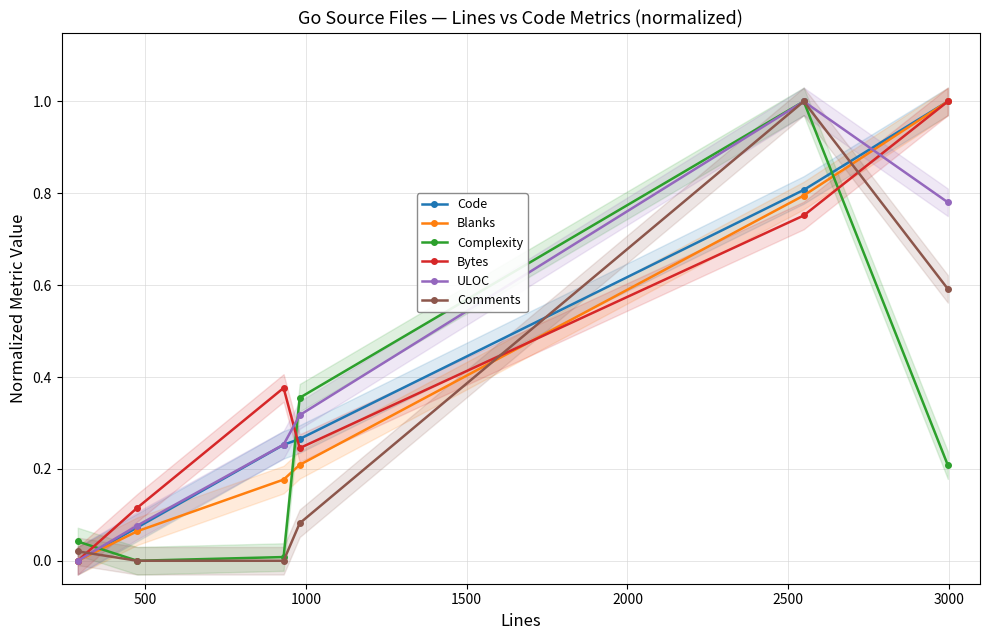

True or false: ULOC has more than 2 points higher than both neighbors.

False